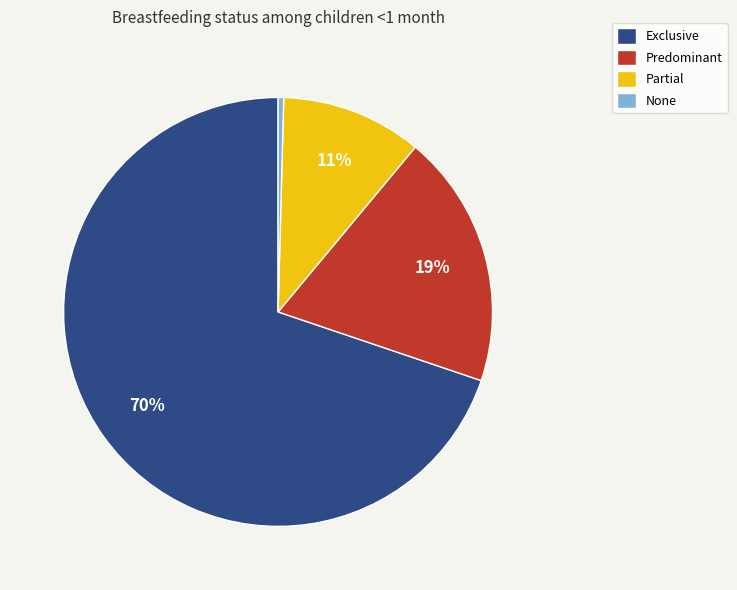

Do Partial and None together represent more than half of the pie?

No